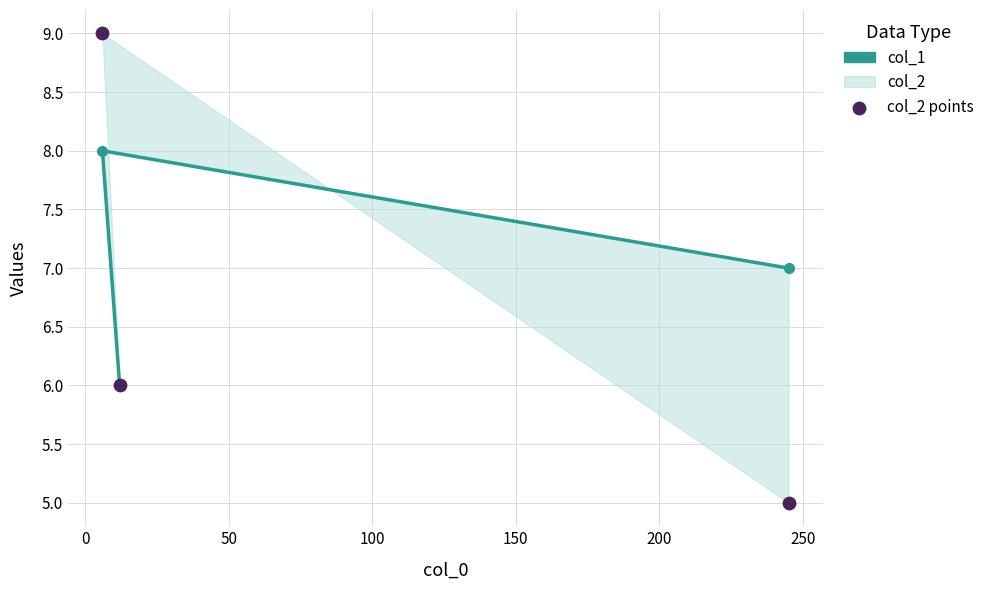

At how many categories does at least one series exceed 8?

1